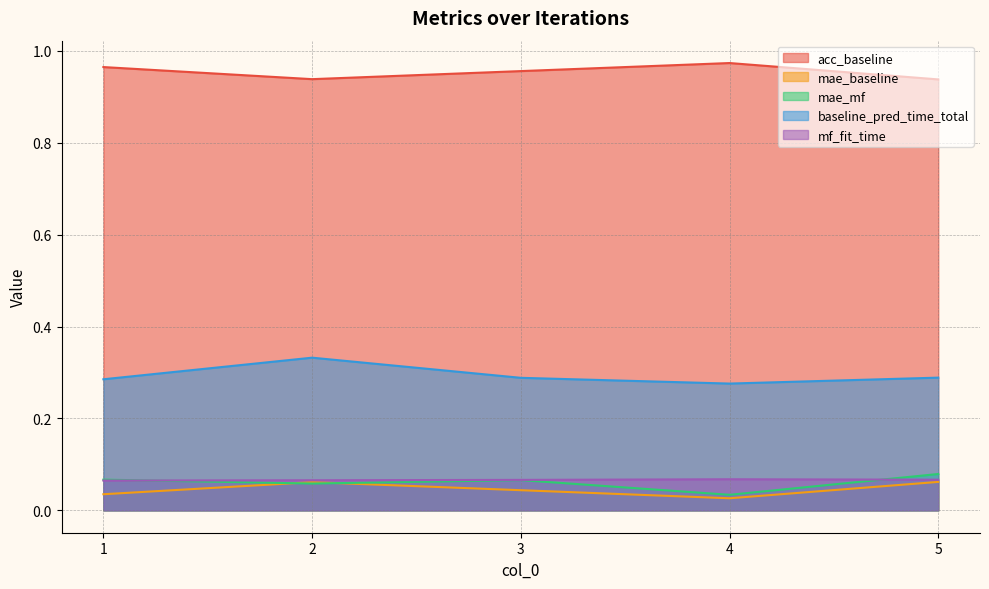

True or false: mae_baseline has a value of 0.1 at 2.

True